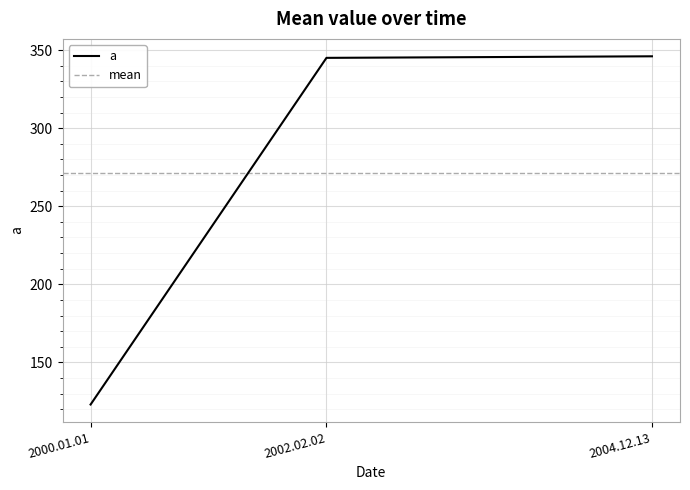

At which label does the data first exceed 345?

2004.12.13